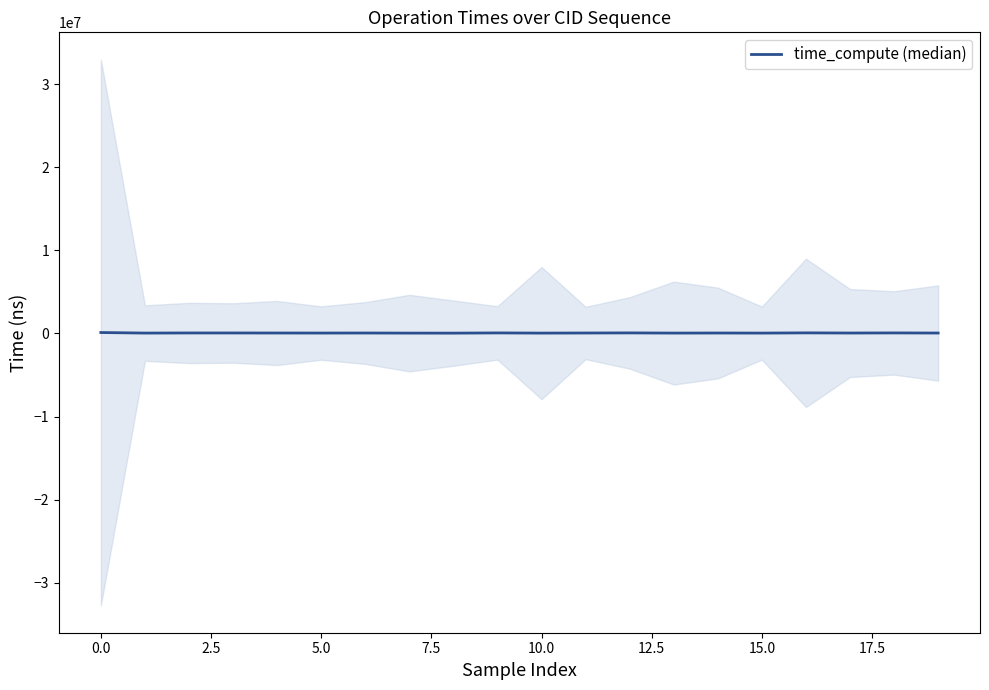

Is this an area chart (filled region under the line)?

No